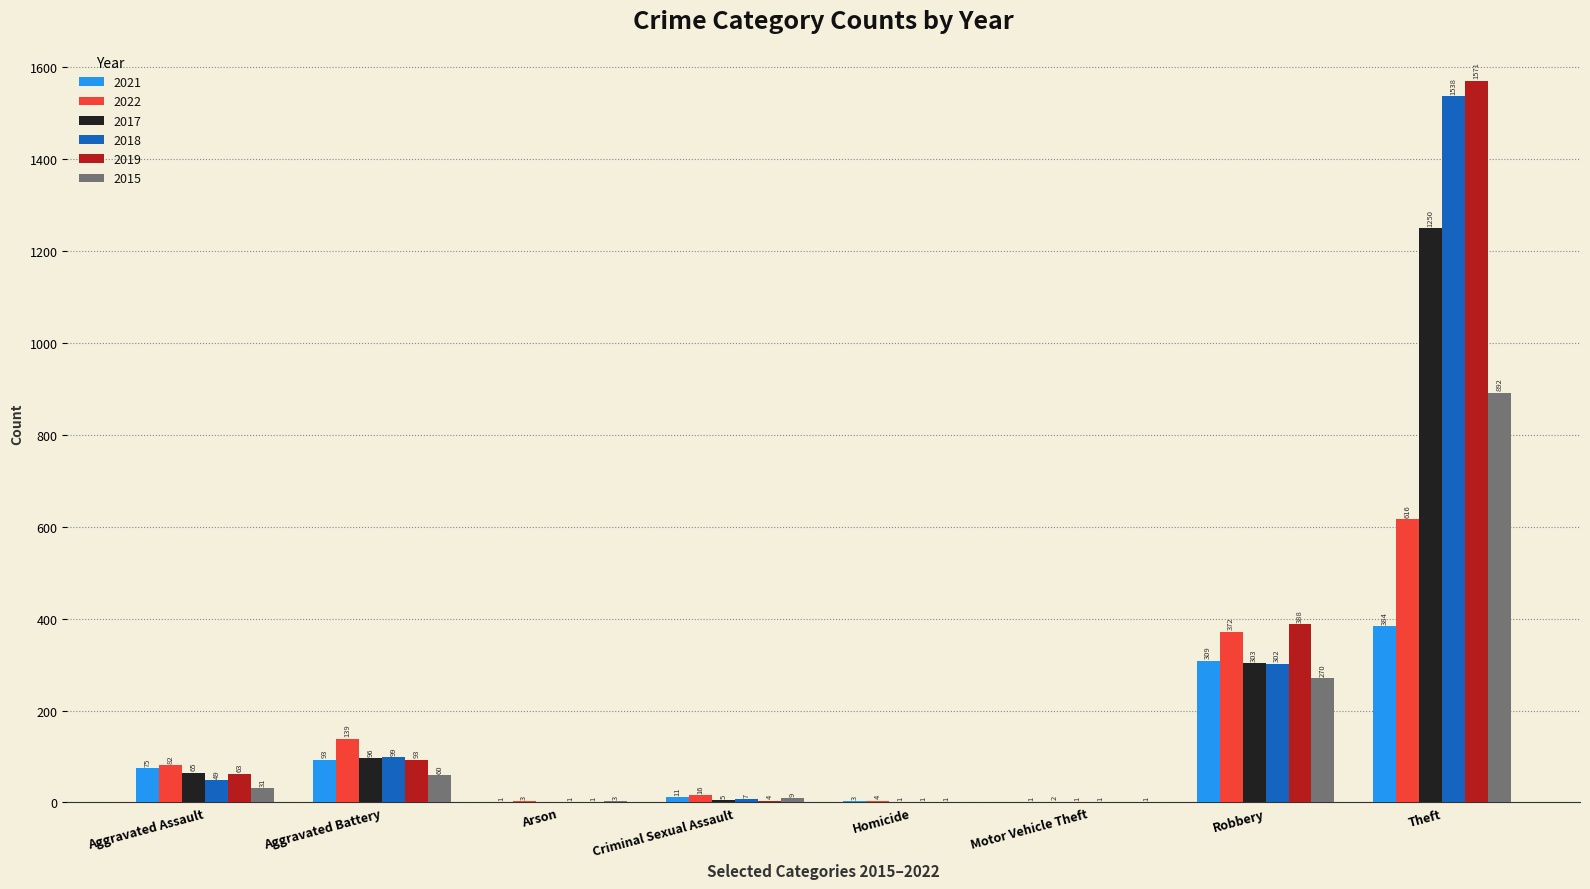

Reading right to left, what are all the values shown in this chart?

2021: 384	309	1	3	11	1	93	75
2022: 616	372	2	4	16	3	139	82
2017: 1250	303	1	1	5	0	96	65
2018: 1538	302	1	1	7	1	99	49
2019: 1571	388	0	1	4	1	93	63
2015: 892	270	1	0	9	3	60	31